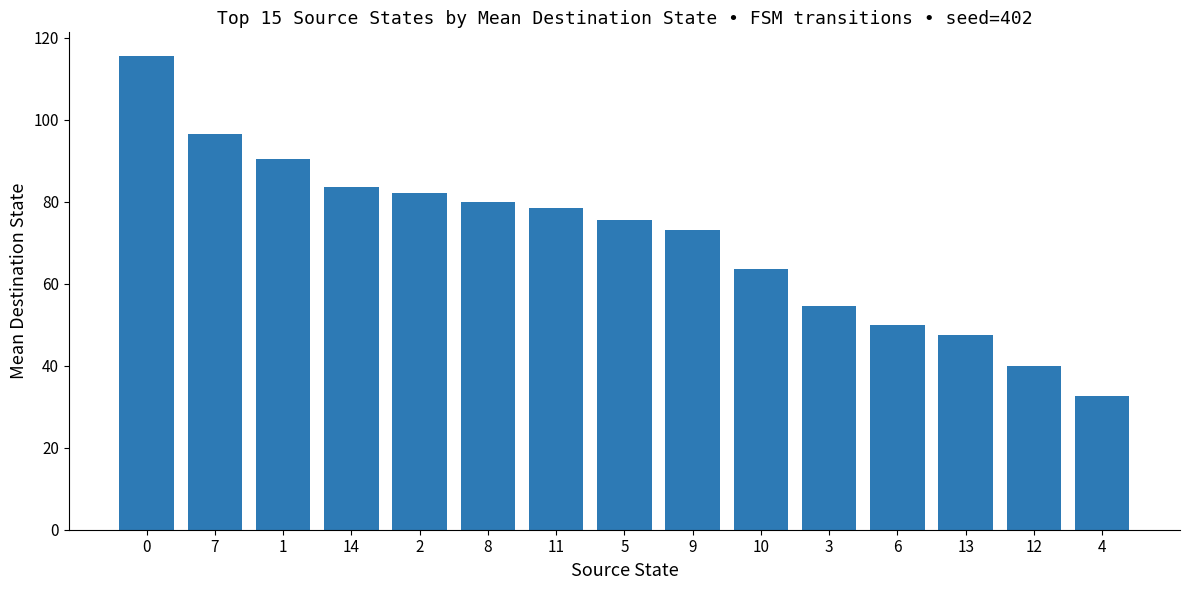

What position from the right is 4?

1